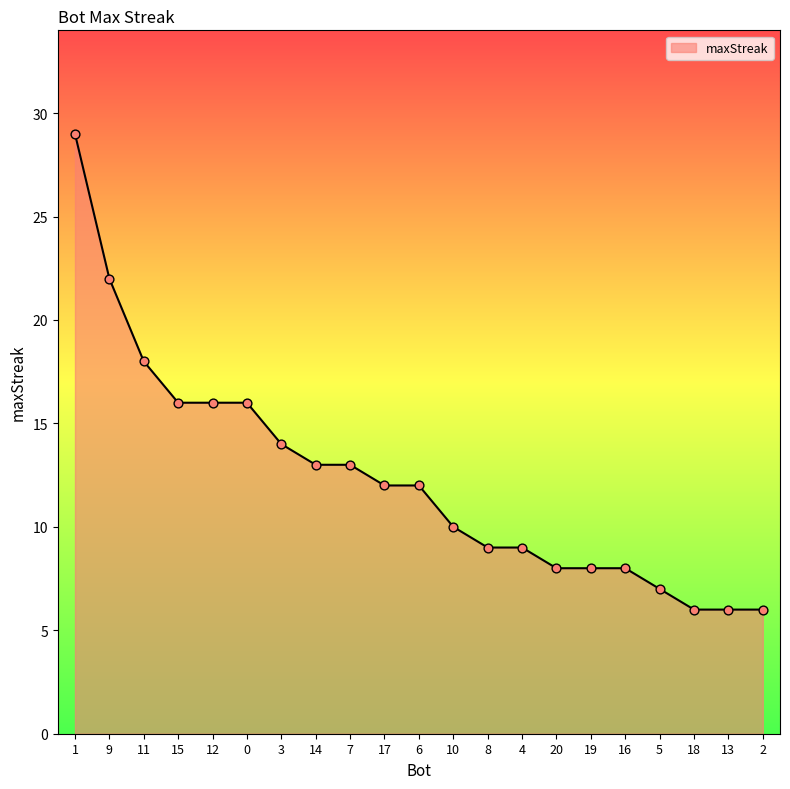

What is the change in value from 7 to 16?

-5